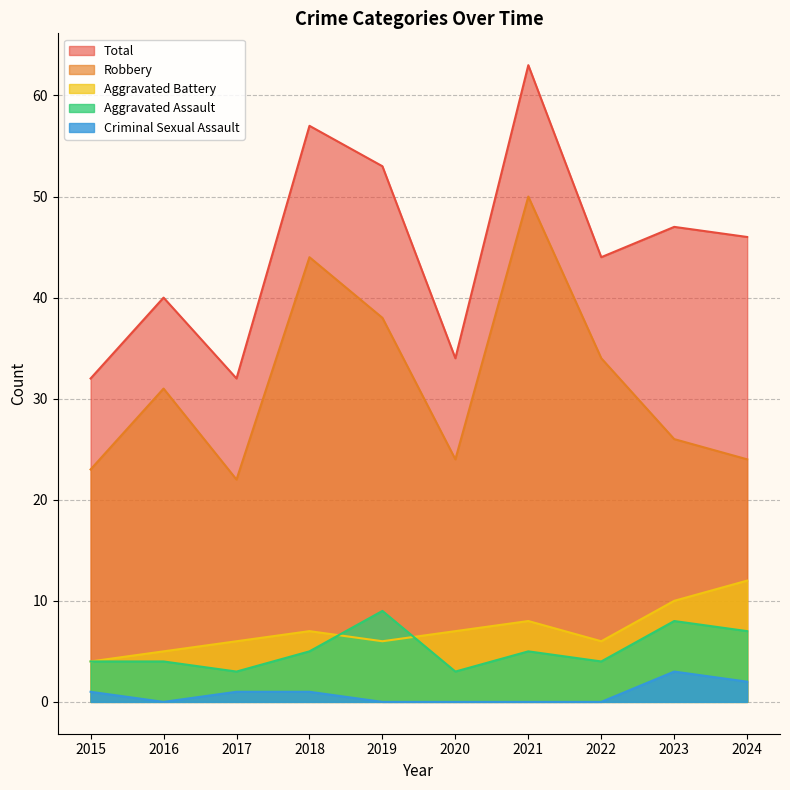

How many data points in Total are less than 46?

5